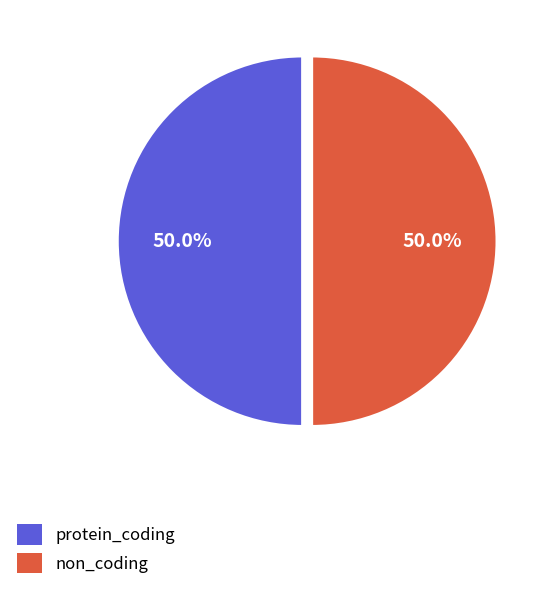

To the nearest percent, what is the difference between the largest and smallest slice percentages?

0%